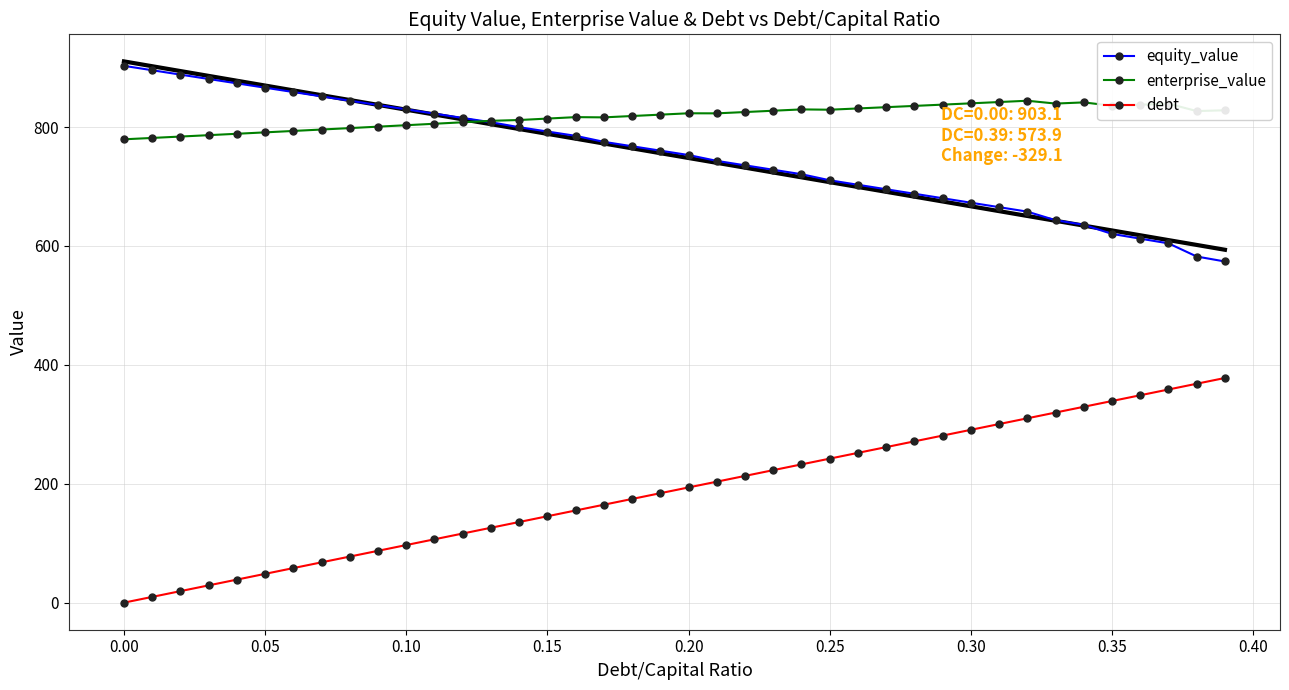

True or false: debt and enterprise_value cross at least once.

False